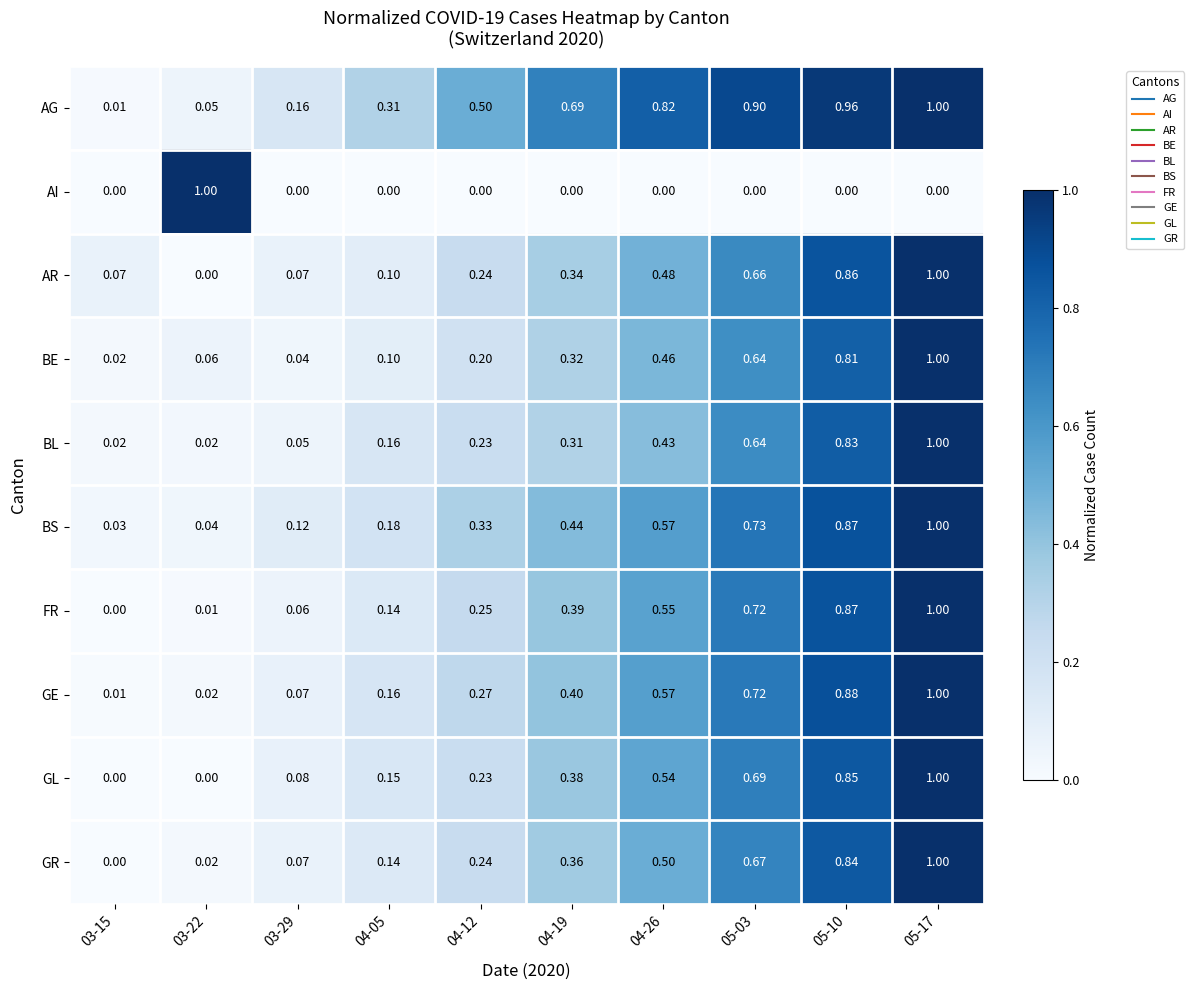

How many series are shown in this chart?

10